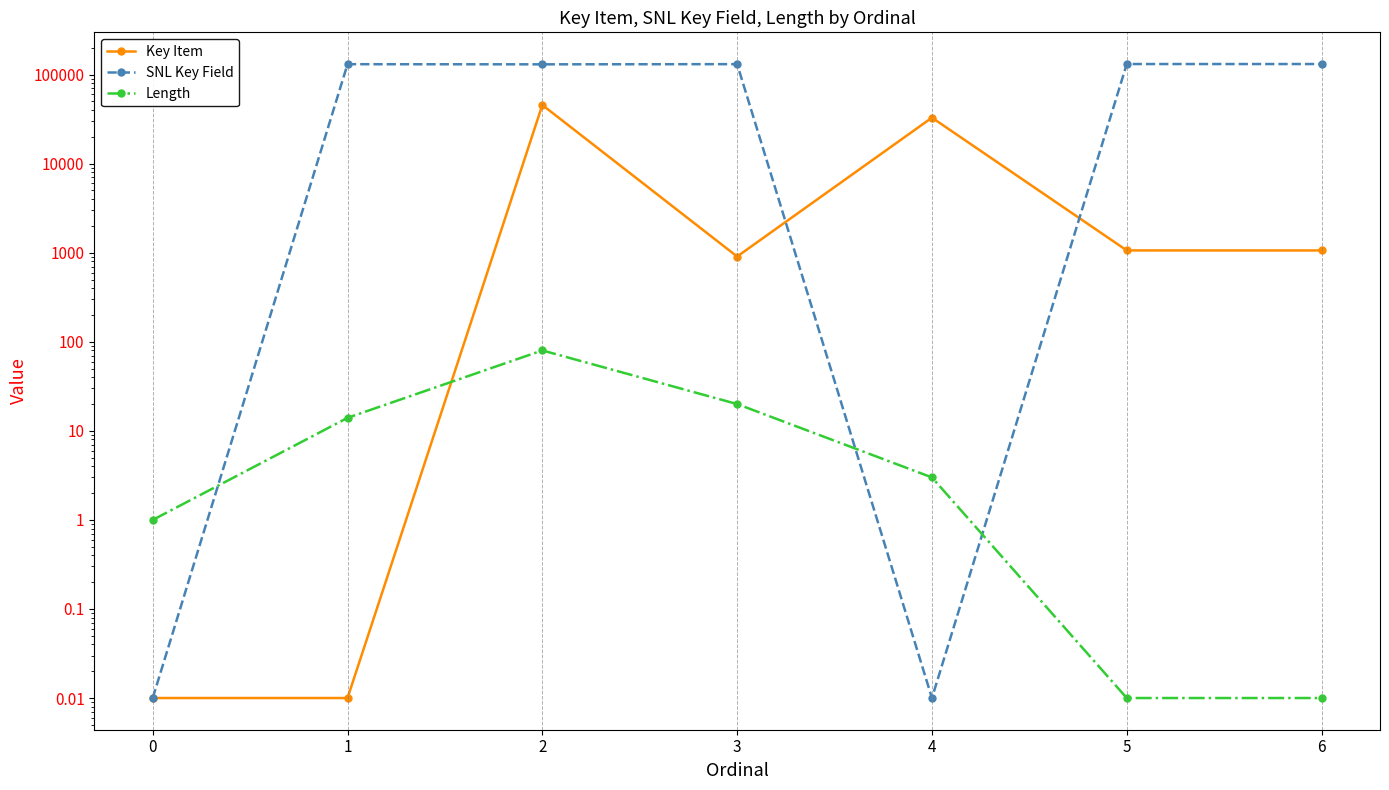

What is the sum of the SNL Key Field values at 6 and 1?

262528.0